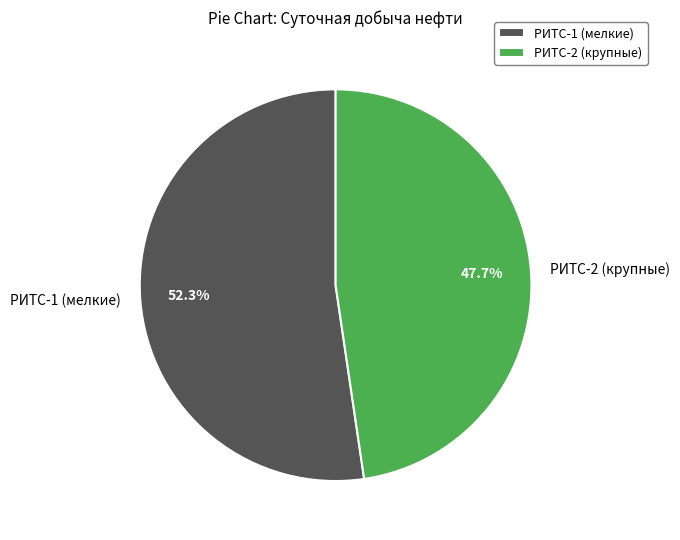

Between РИТС-1 (мелкие) and РИТС-2 (крупные), which is larger?

РИТС-1 (мелкие)